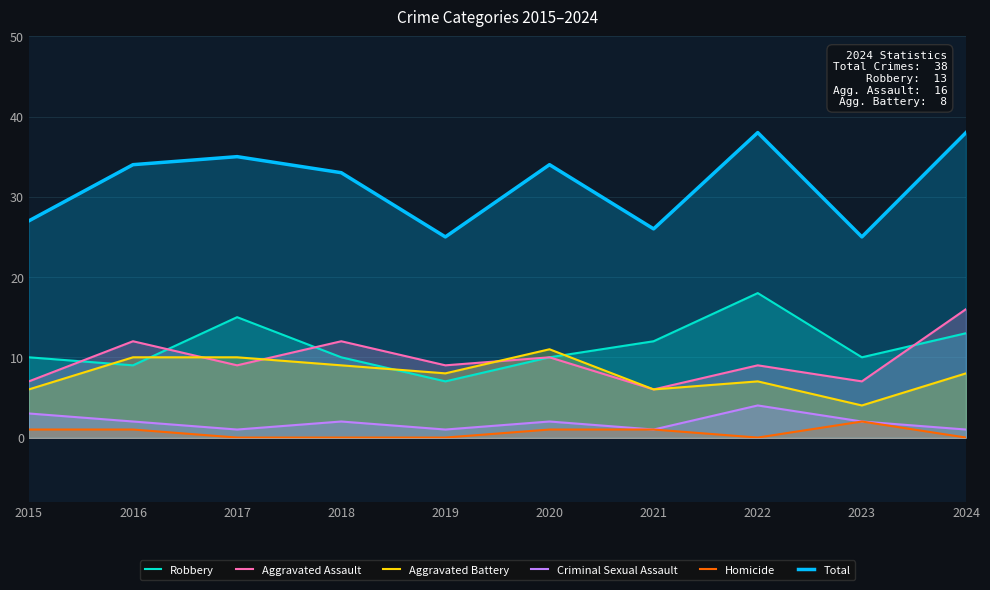

What is the sum of all Aggravated Battery values?

79